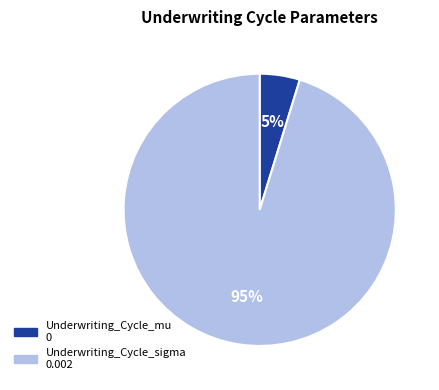

To the nearest percent, what percentage of the pie is Underwriting_Cycle_sigma?

95%